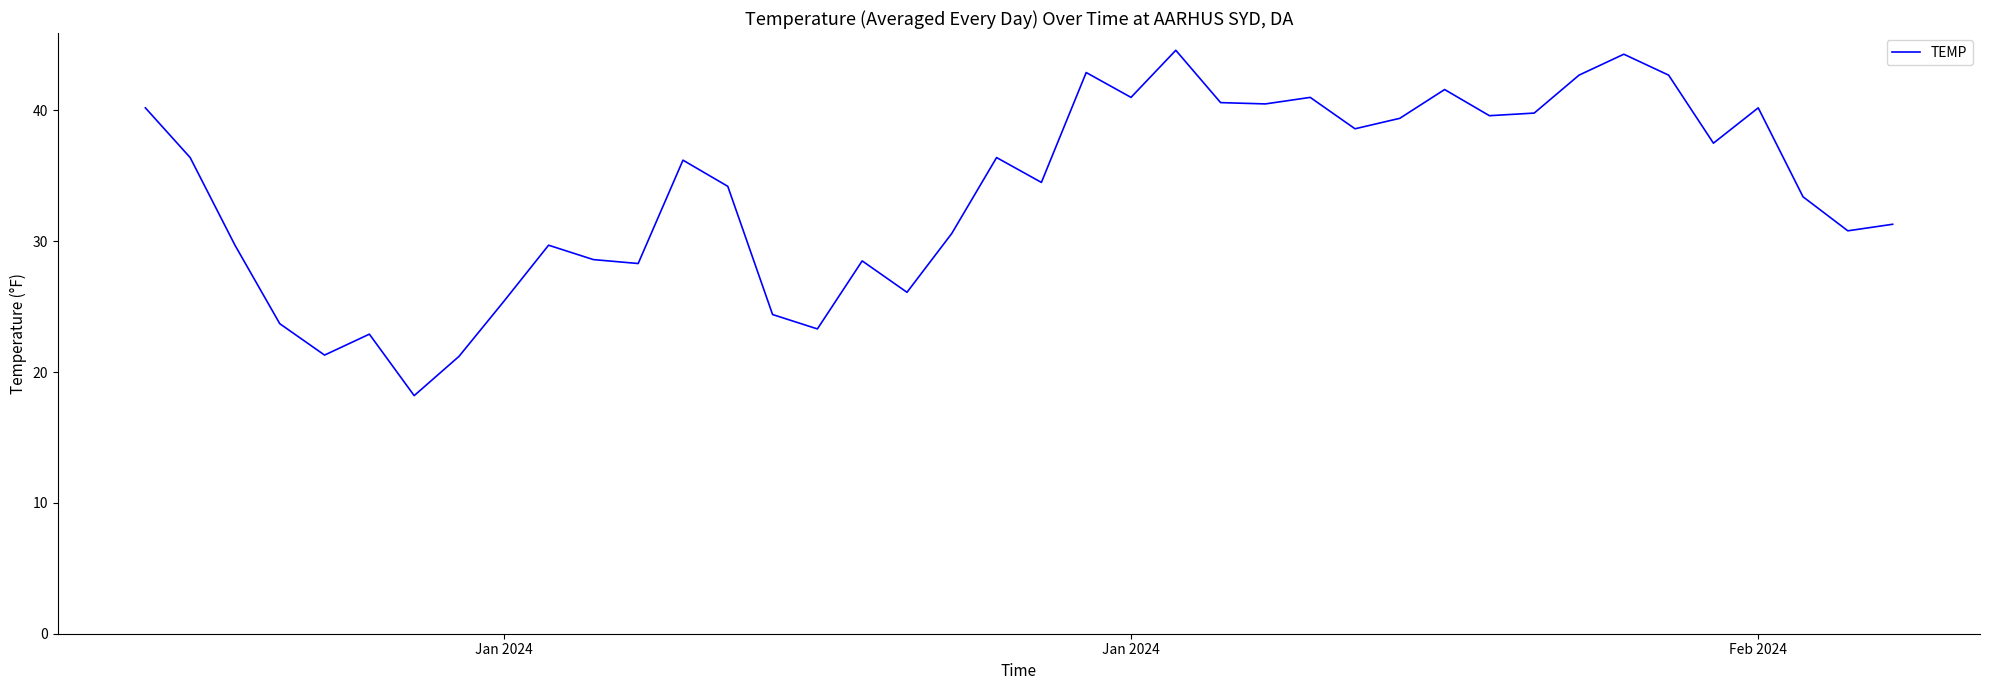

How many categories are shown in the chart?

40